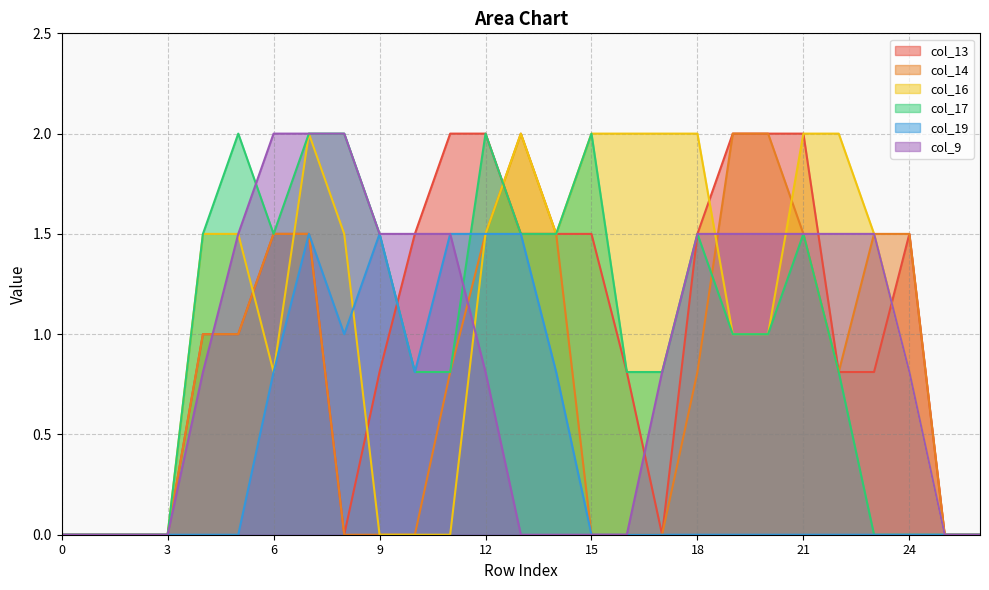

Is the value of col_16 at 17 greater than the value of col_14 at 14?

Yes